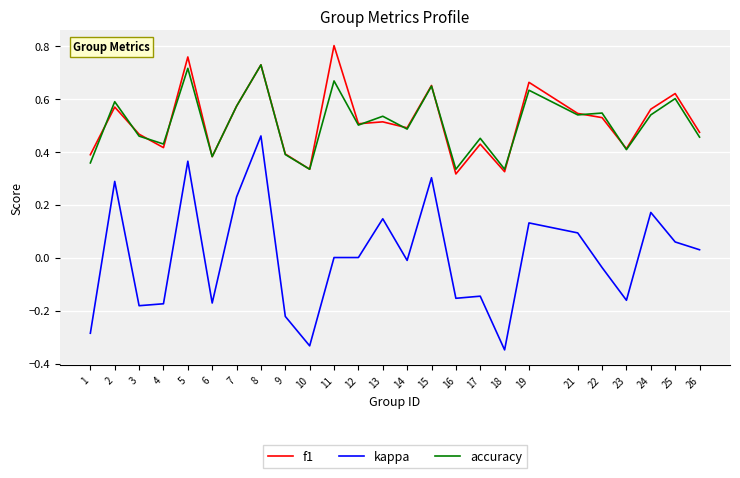

The f1 series shows 0.7 at 13. True or false?

False